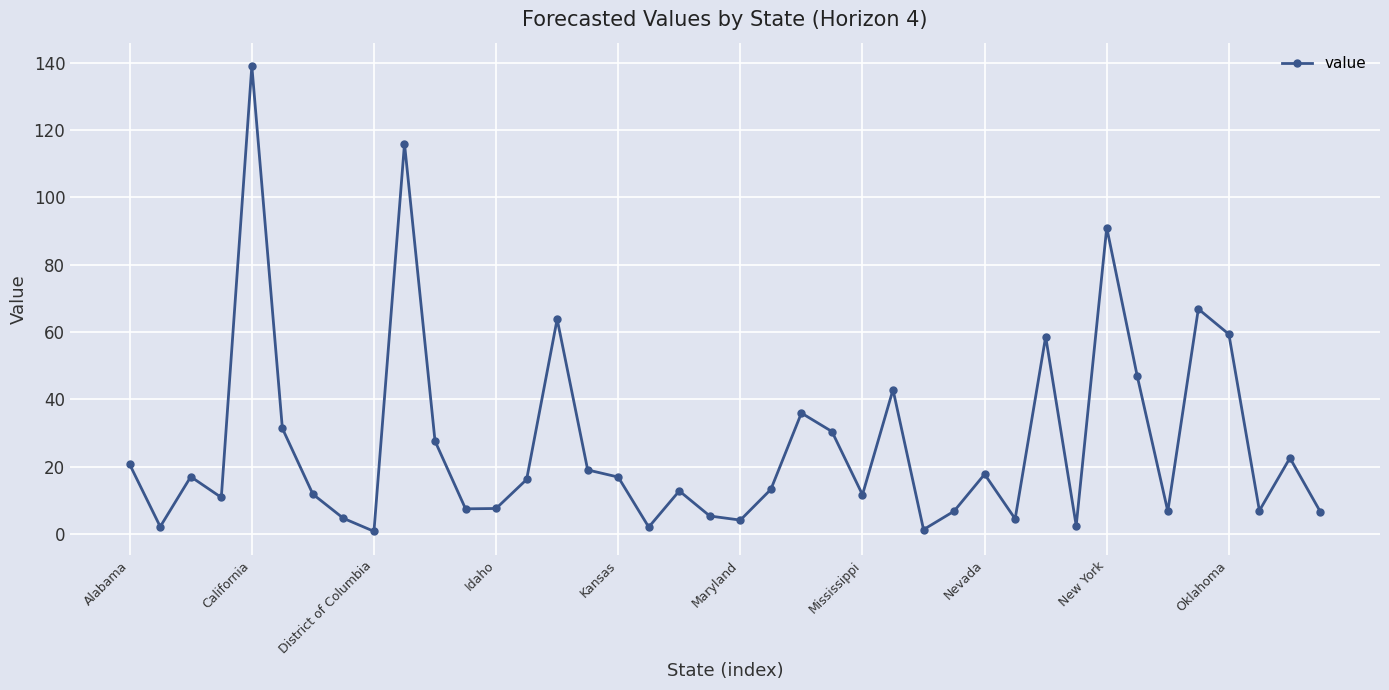

What is the sum of all values?

1070.9